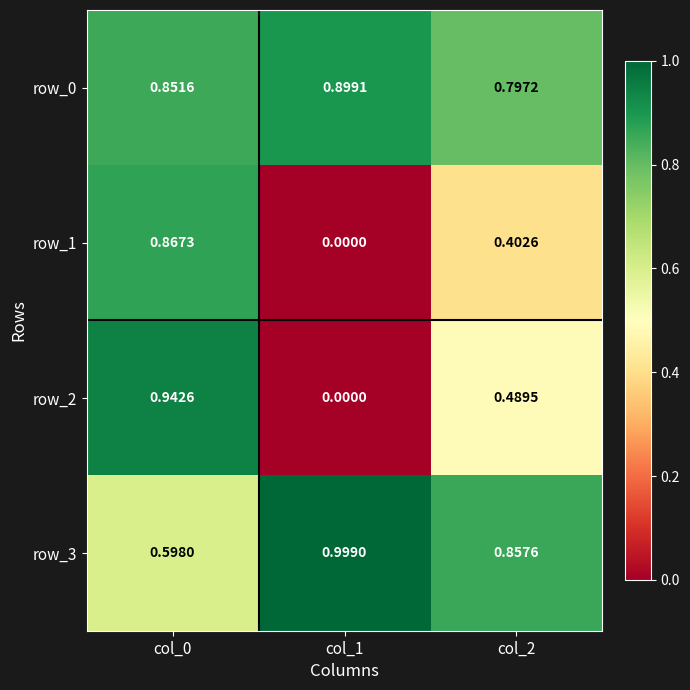

Which series changed the most between col_0 and col_2?

row_1